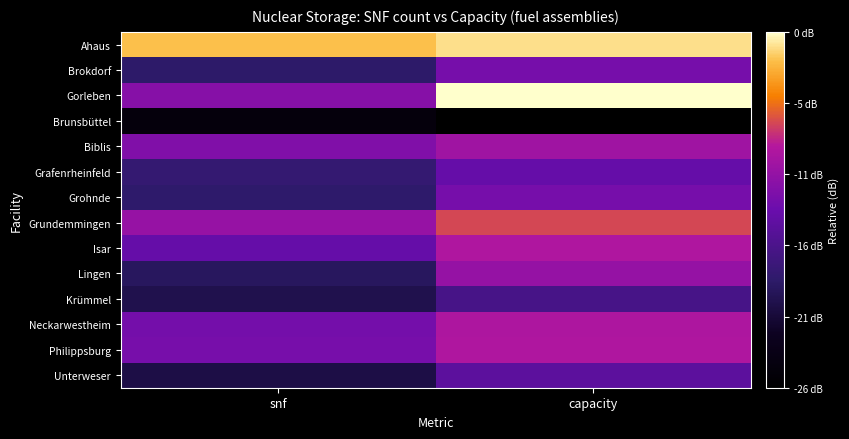

Which series has the largest total across all categories?

Ahaus